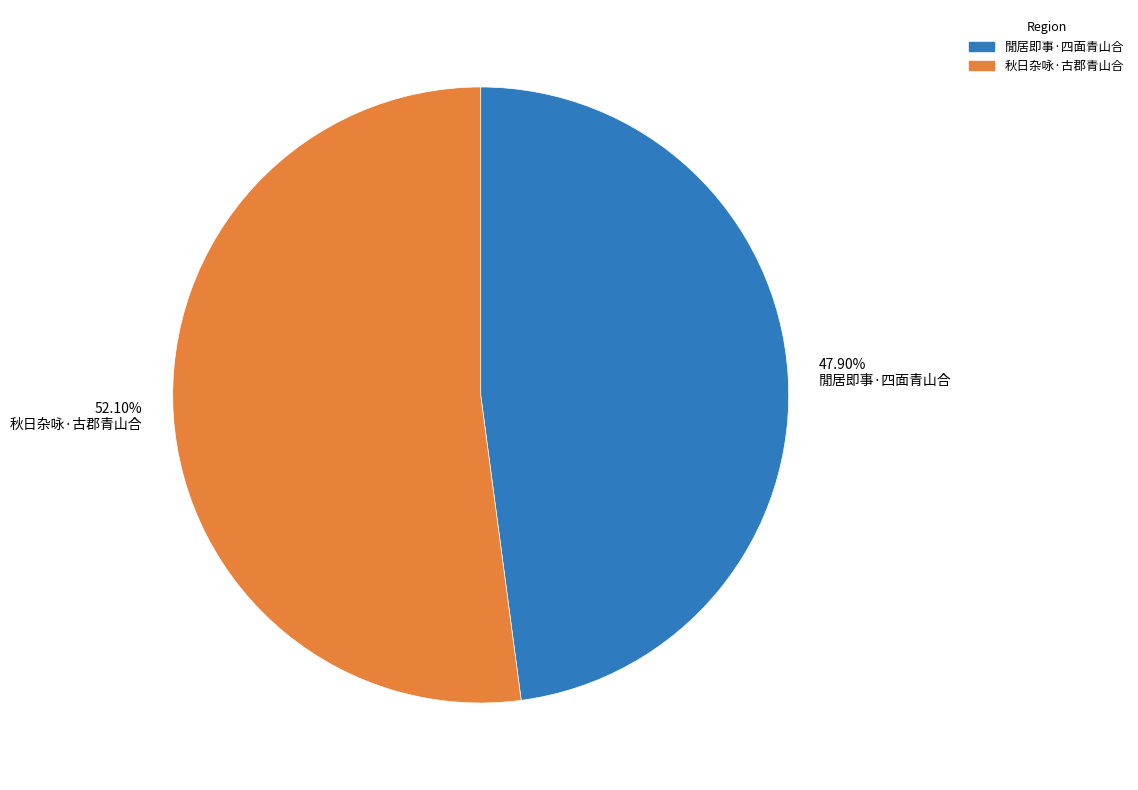

To the nearest percent, what portion does 秋日杂咏·古郡青山合 represent?

52%